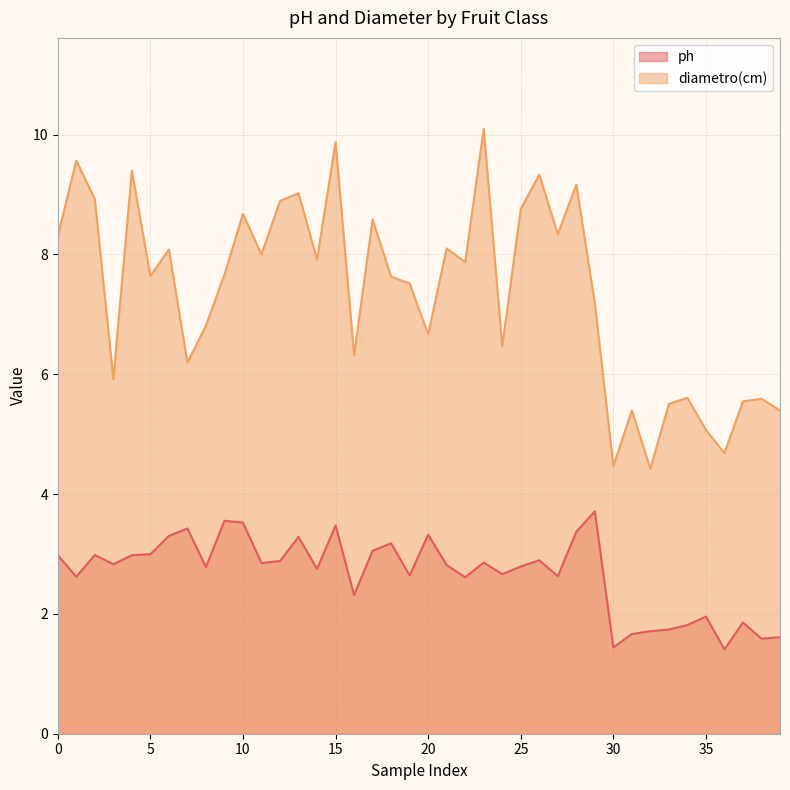

At 0, list the series in order from smallest to largest.

ph, diametro(cm)